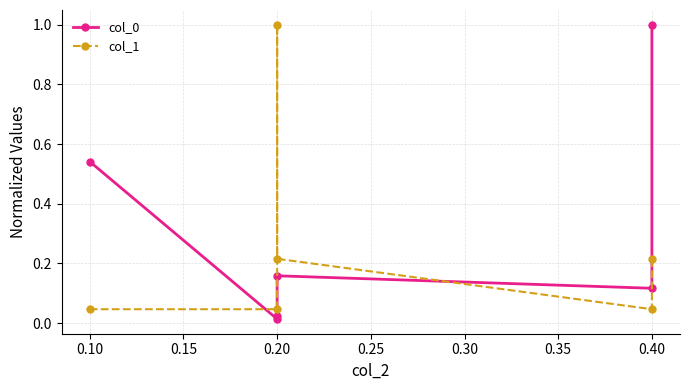

Reading left to right, list all the values displayed in this chart.

col_0: 0.5	0.0	0.0	0.2	0.1	1.0
col_1: 0.0	0.0	1.0	0.2	0.0	0.2